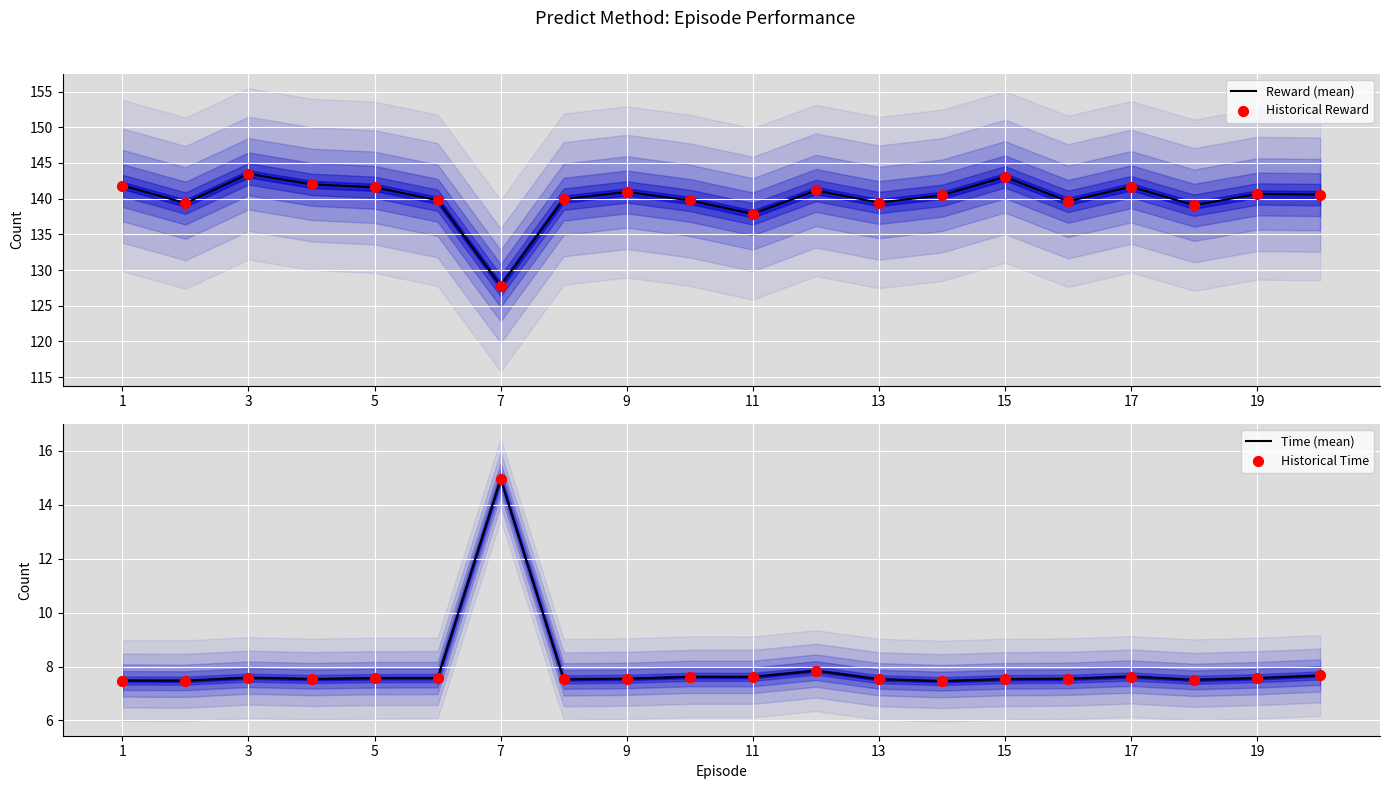

What is the maximum value for Reward (mean)?

143.5